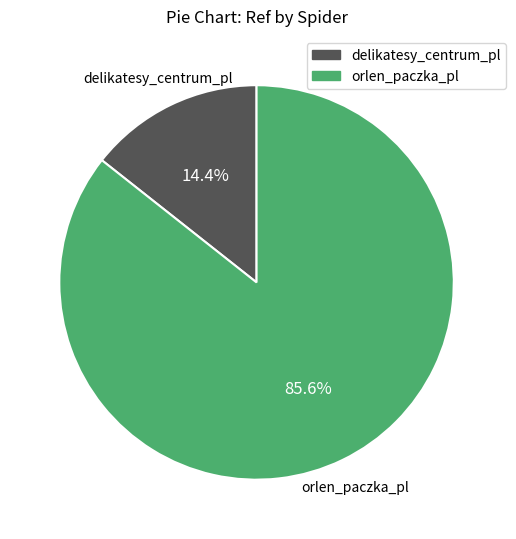

Which slice represents more than half of the pie?

orlen_paczka_pl